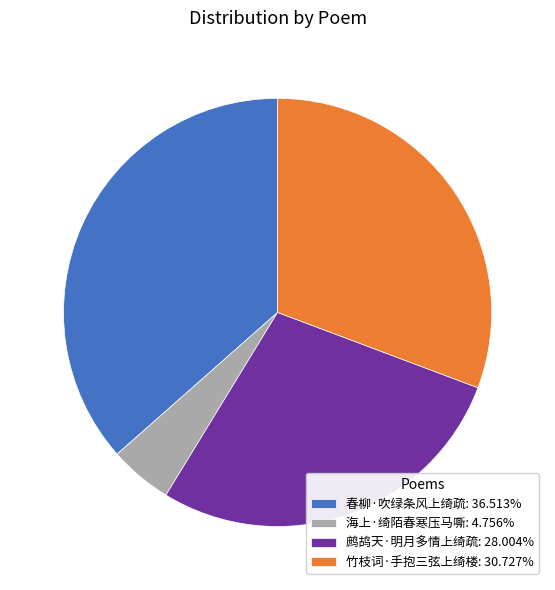

Which category has the biggest portion of the pie?

春柳·吹绿条风上绮疏